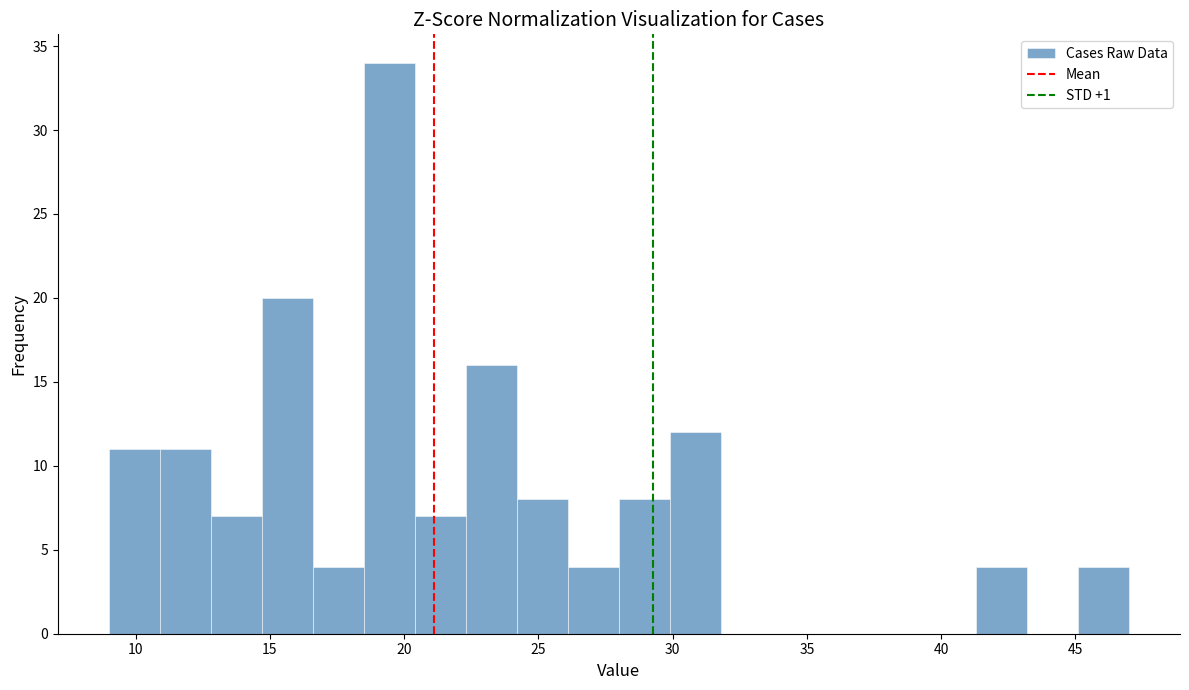

Read against the x-axis, roughly where is the centre of the tallest bar?

19.5